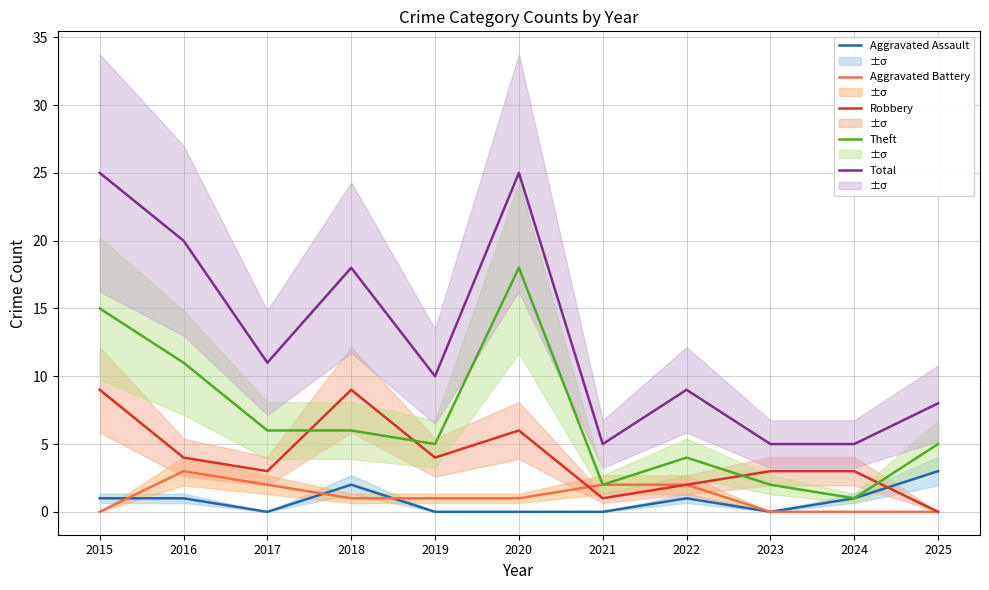

Reading left to right, what are all the values shown in this chart?

Aggravated Assault: 2015=1	2016=1	2017=0	2018=2	2019=0	2020=0	2021=0	2022=1	2023=0	2024=1	2025=3
Aggravated Battery: 2015=0	2016=3	2017=2	2018=1	2019=1	2020=1	2021=2	2022=2	2023=0	2024=0	2025=0
Robbery: 2015=9	2016=4	2017=3	2018=9	2019=4	2020=6	2021=1	2022=2	2023=3	2024=3	2025=0
Theft: 2015=15	2016=11	2017=6	2018=6	2019=5	2020=18	2021=2	2022=4	2023=2	2024=1	2025=5
Total: 2015=25	2016=20	2017=11	2018=18	2019=10	2020=25	2021=5	2022=9	2023=5	2024=5	2025=8